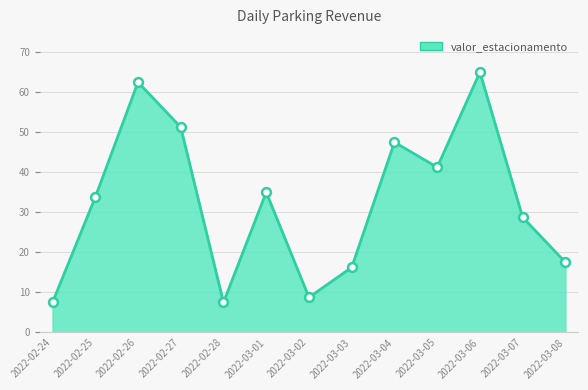

What is the ratio of the value at 2022-03-05 to the value at 2022-02-25?

1.2